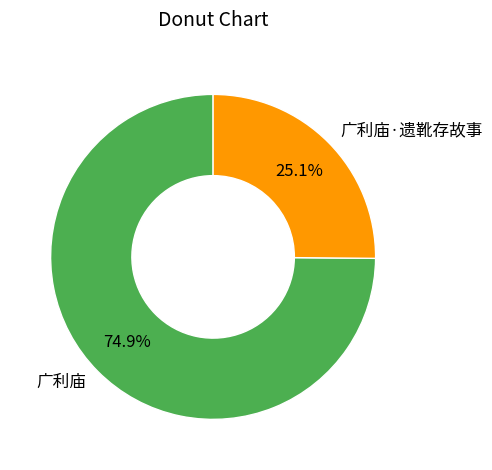

What is the ratio of the value at 广利庙·遗靴存故事 to the value at 广利庙?

0.3